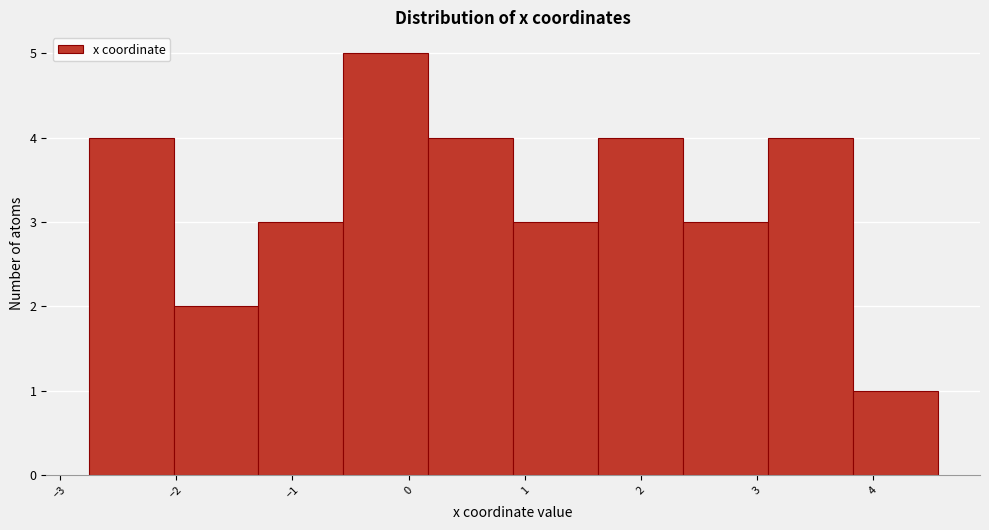

Which range on the x-axis has the tallest bar?

-0.6 to 0.2